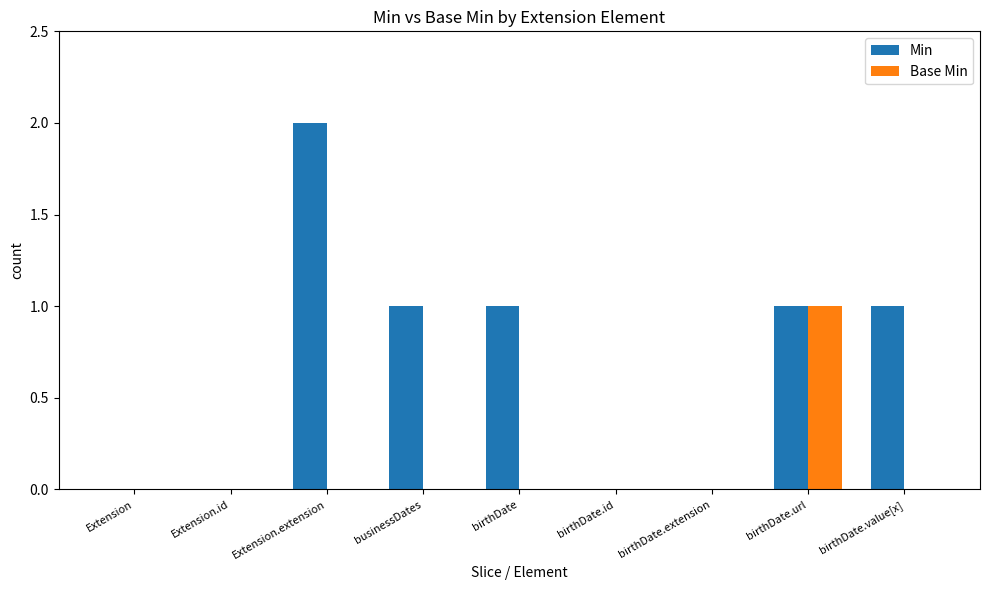

What is the total value across all series at birthDate.url?

2